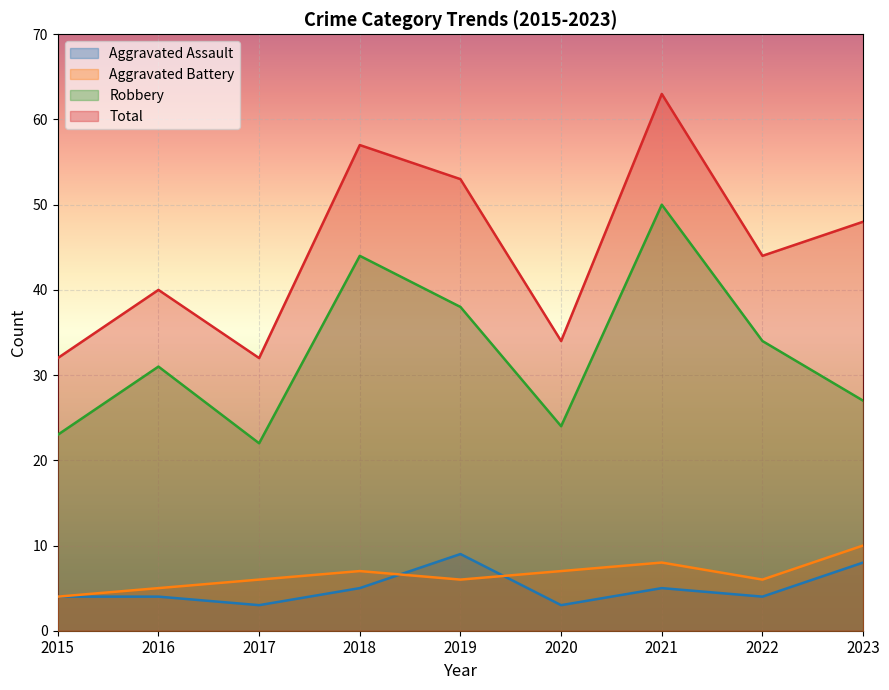

What is the average value of the Robbery series?

33